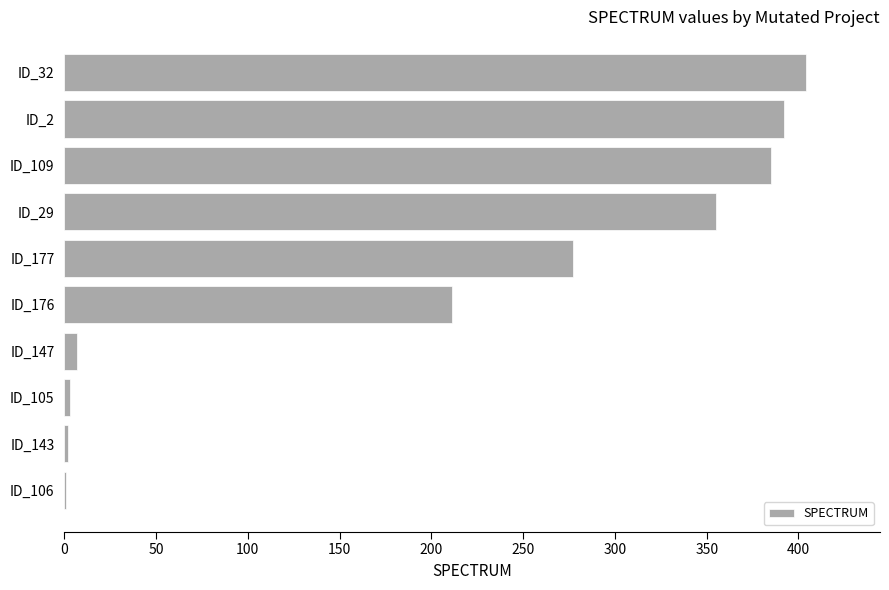

Where is the data nearest to the value 202?

ID_176